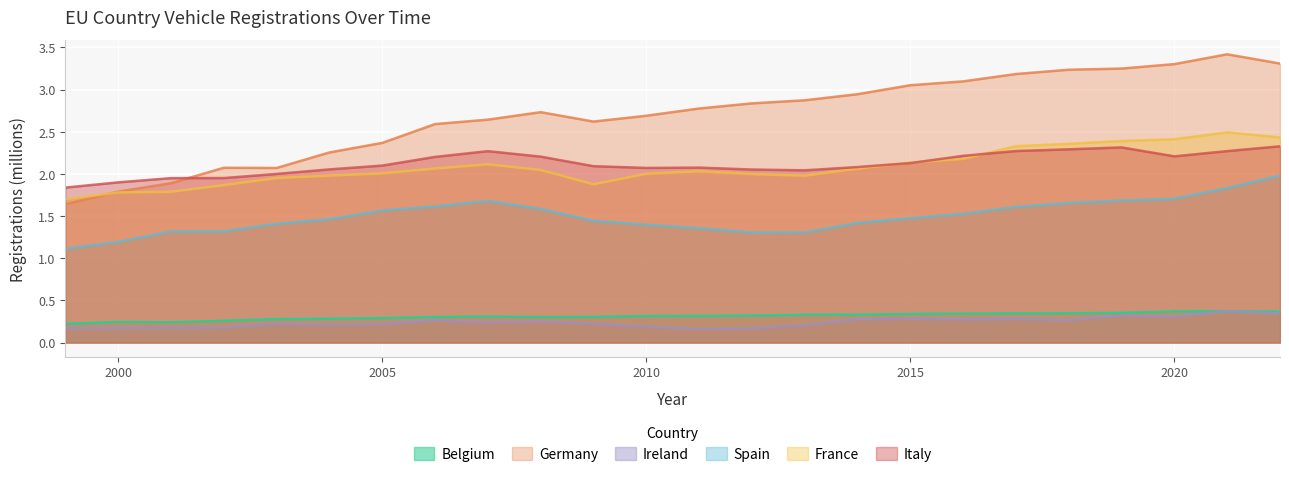

How many interior local valleys does the belgium series have?

3